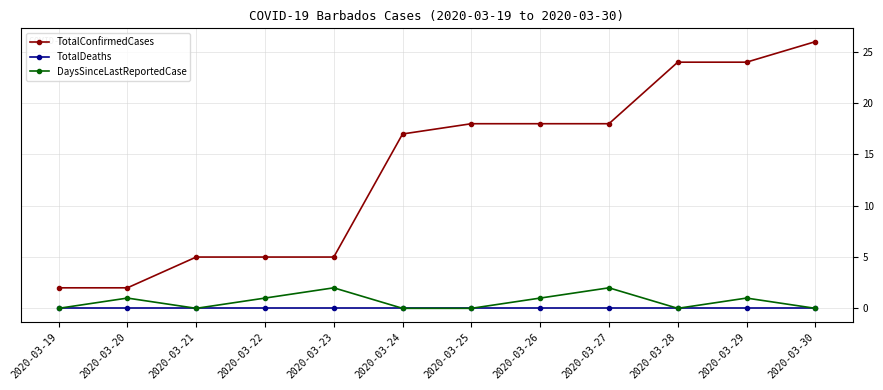

What is the spread (max minus min) of values at 2020-03-21?

5